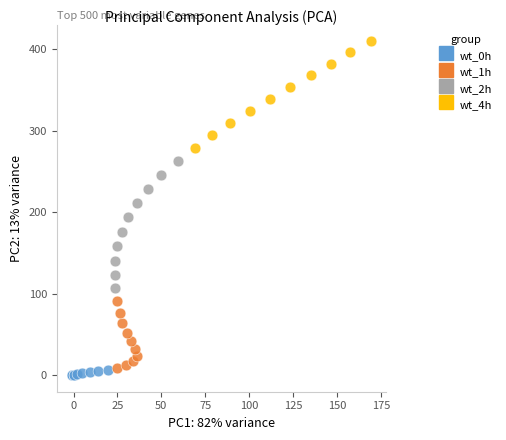

Which series contains the highest Y value?

wt_4h